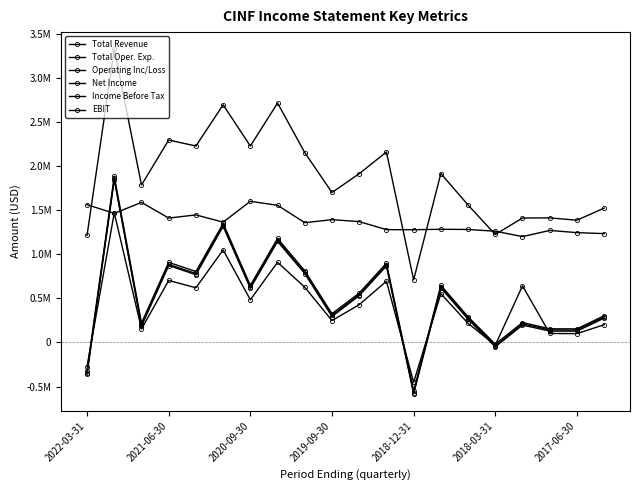

Does the chart have visible grid lines?

No